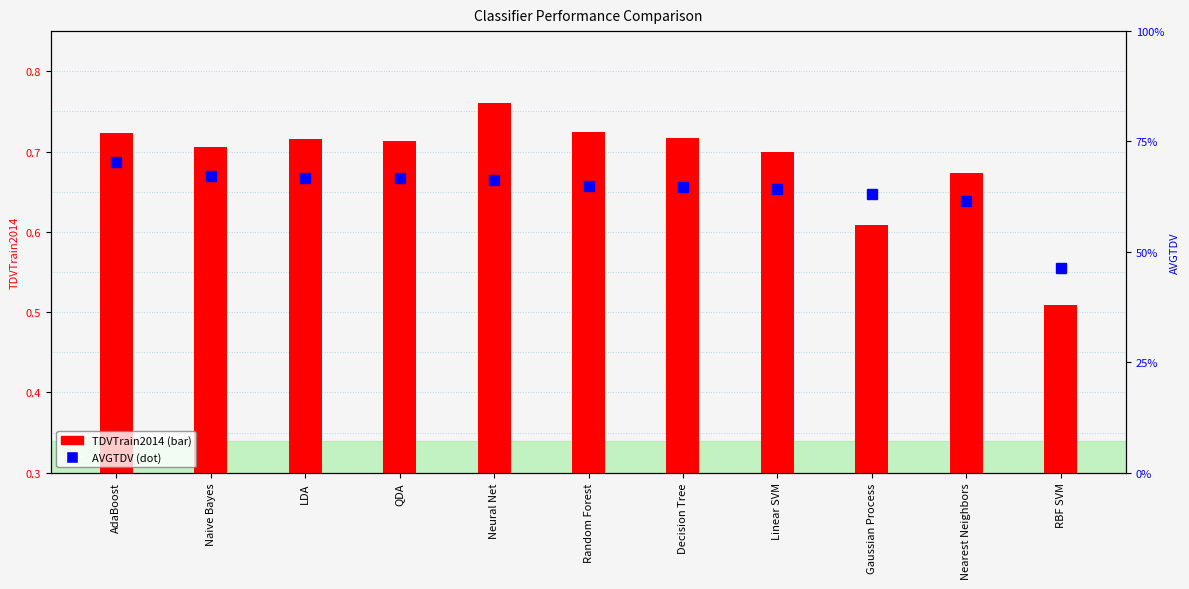

How many data points does each series have?

11